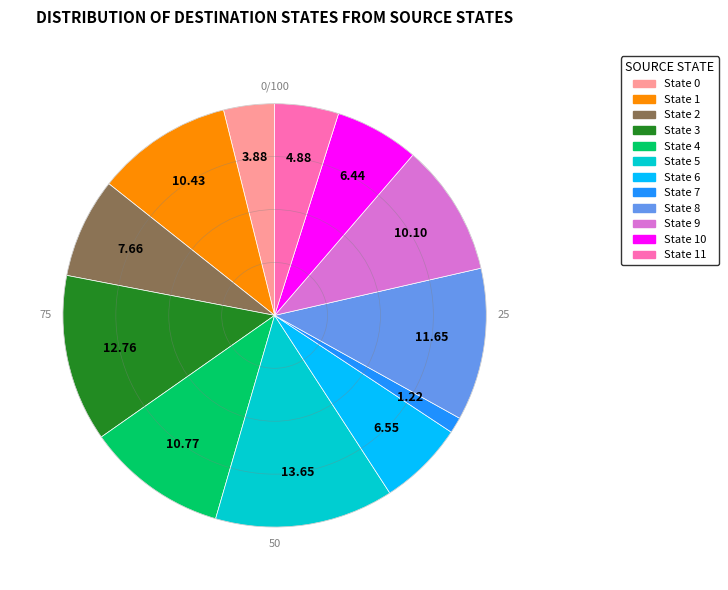

Is there a majority slice in this chart?

No